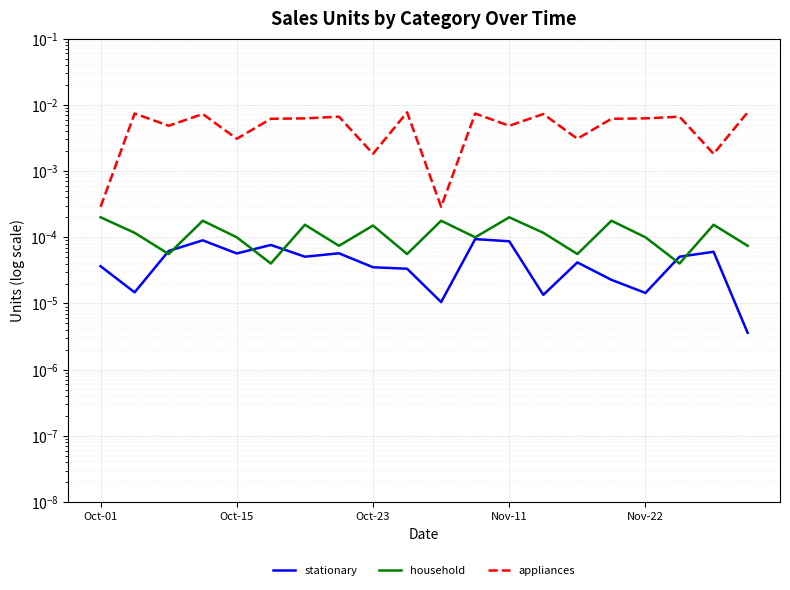

Which series ends up on top after the final intersection of household and stationary?

household